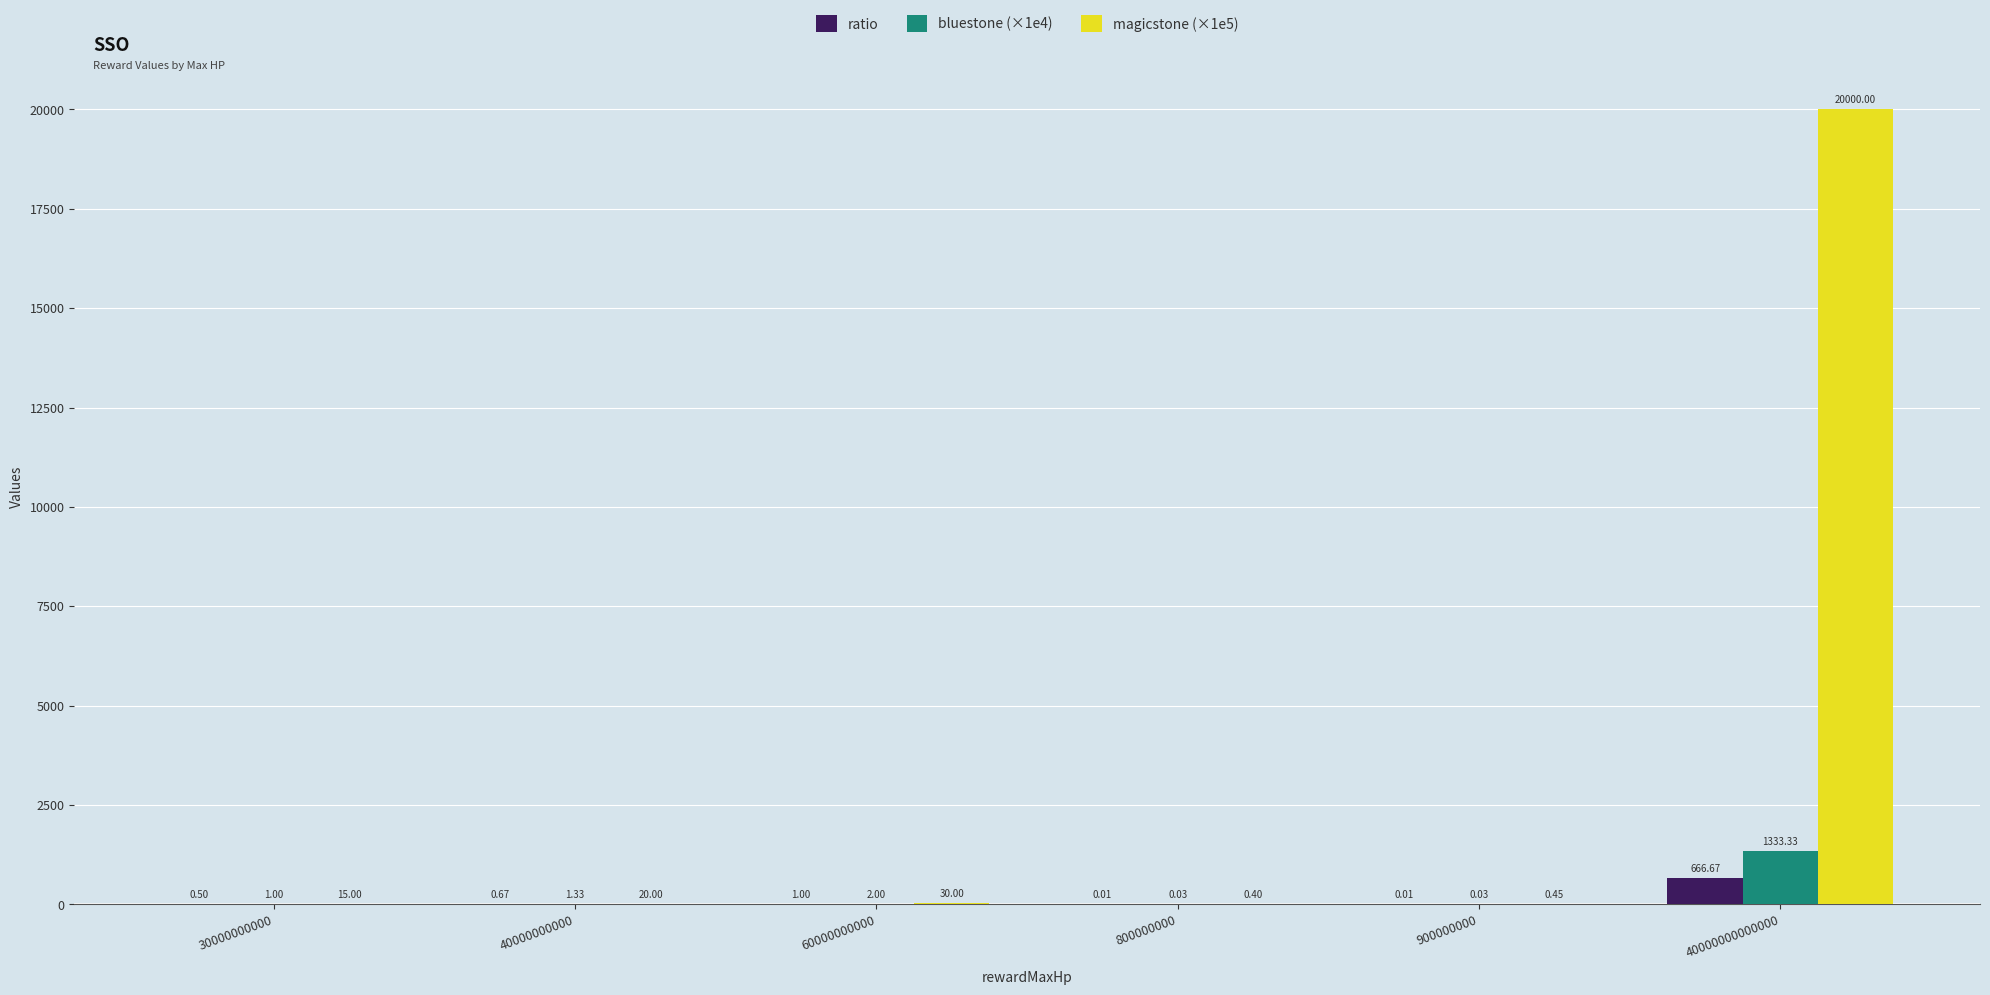

Between 30000000000 and 40000000000, which series saw the biggest shift?

magicstone (×1e5)